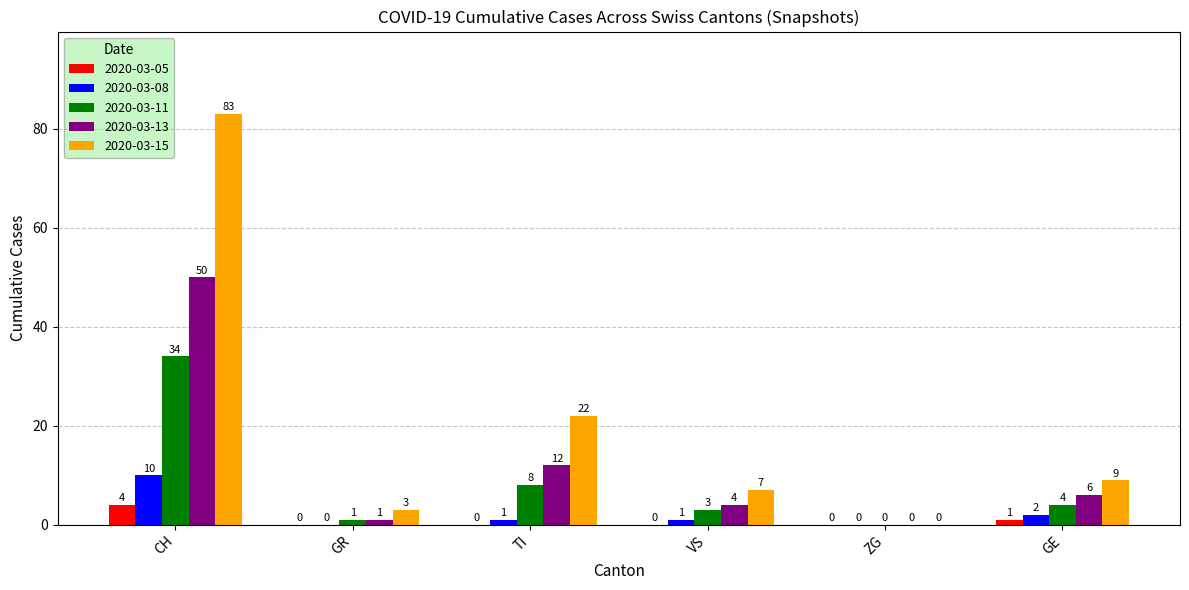

True or false: 2020-03-08 has a value of 4 at CH.

False